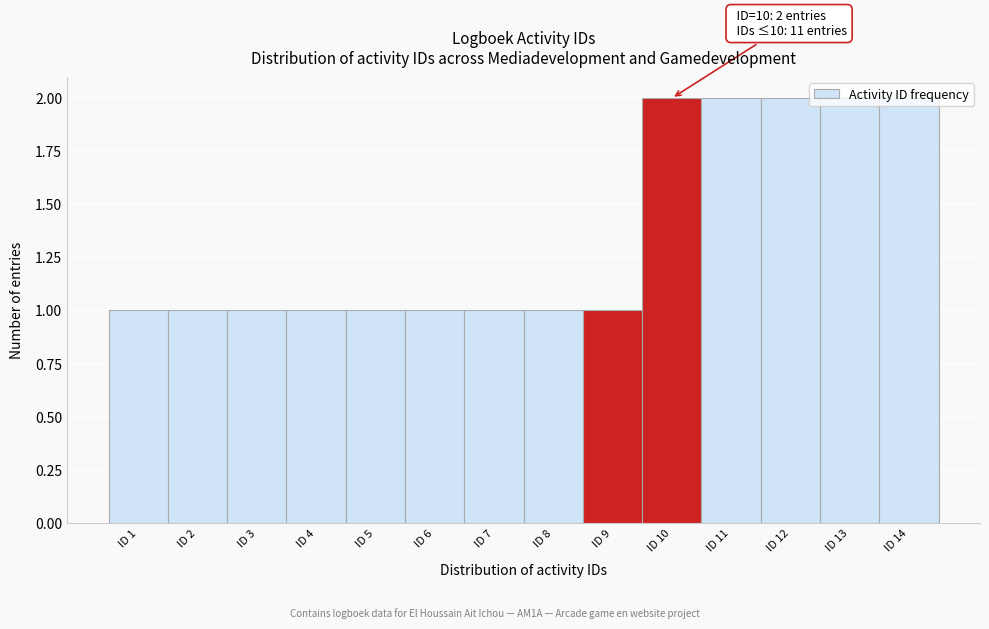

What is the sum of all values?

19